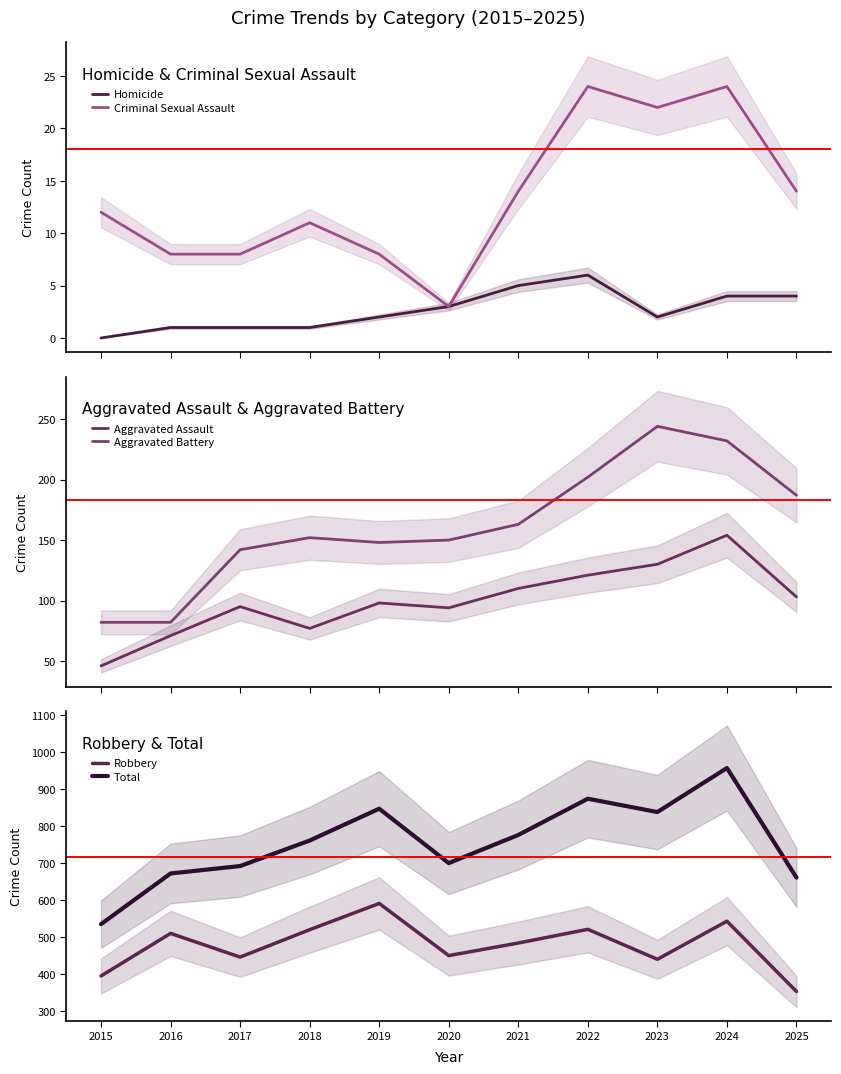

True or false: Aggravated Battery has a value of 82 at 2015.

True